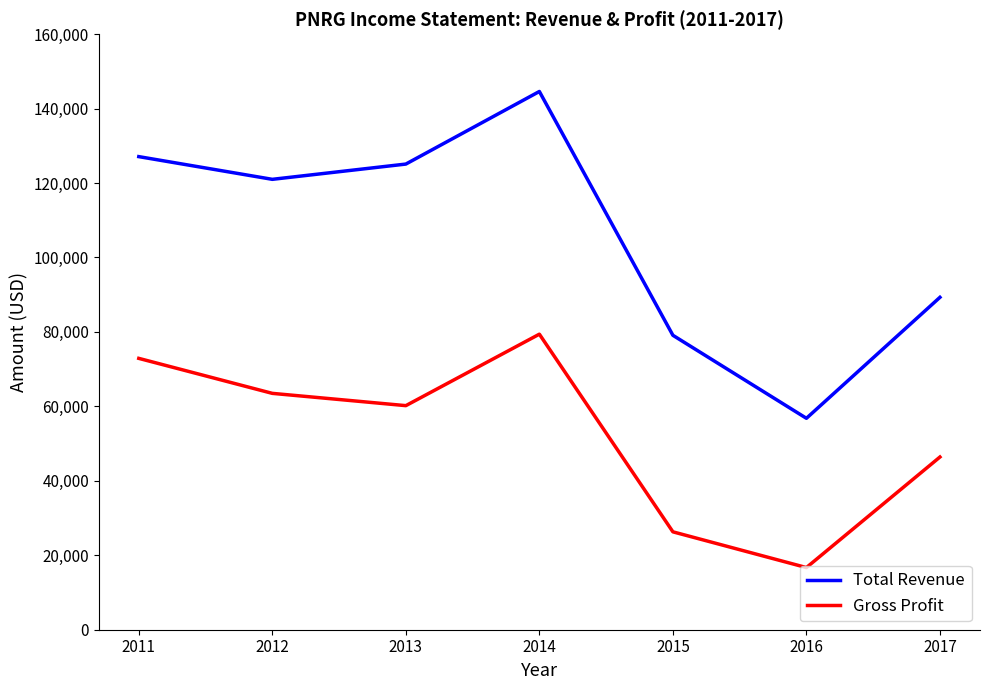

Is this an area chart (filled region under the line)?

No